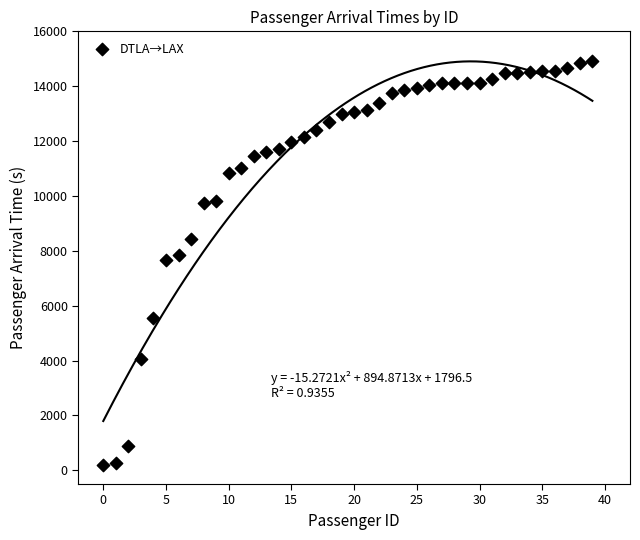

What is the range of Y values (max minus min)?

14712